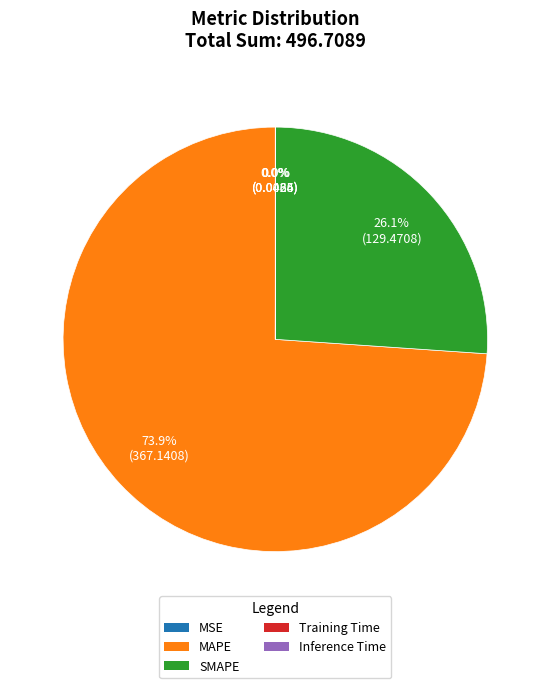

Which slice represents more than half of the pie?

MAPE